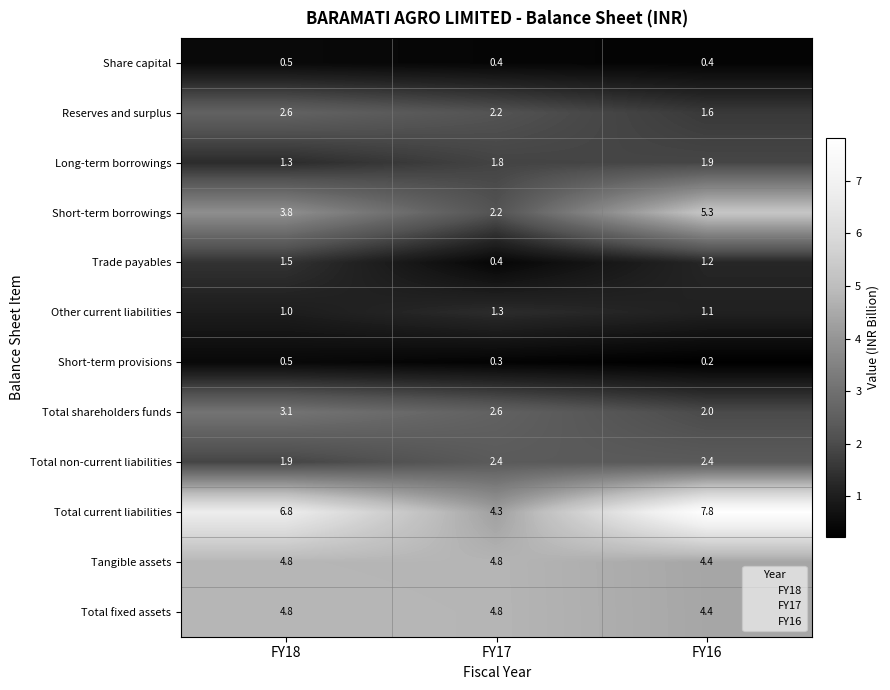

Which series has the largest range (max minus min)?

Total current liabilities